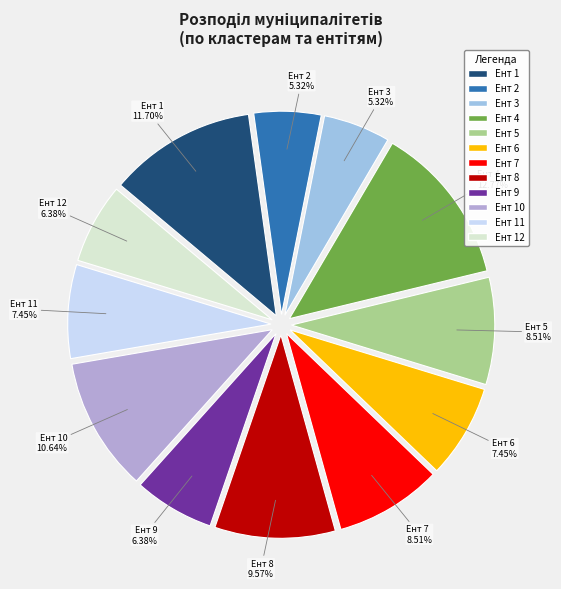

What is the ratio of the value at Ент 5 to the value at Ент 6?

1.1